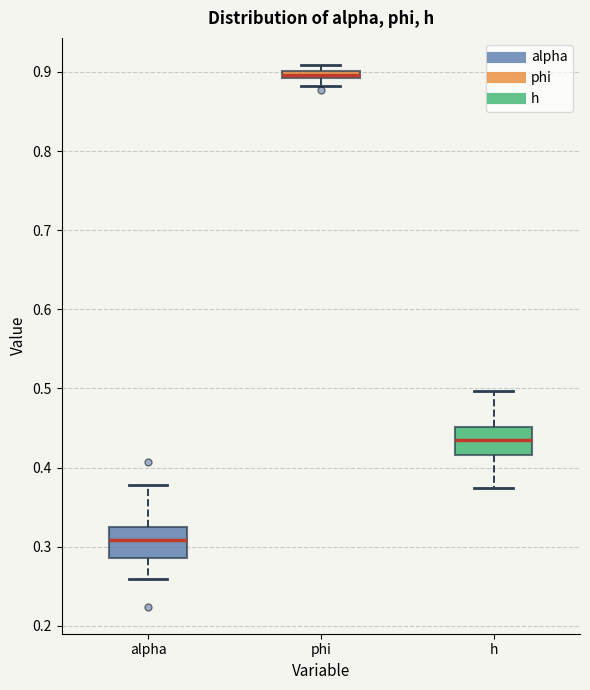

Which box has the lowest median line?

alpha